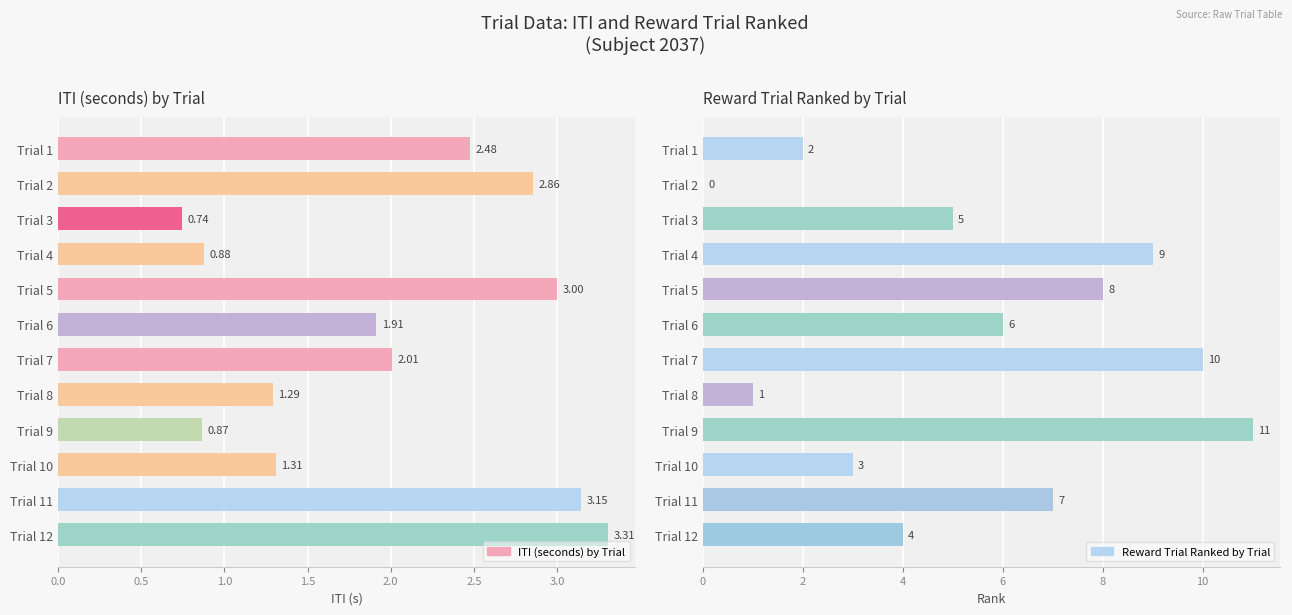

At Trial 12, list the series in order from smallest to largest.

ITI (seconds) by Trial, Reward Trial Ranked by Trial